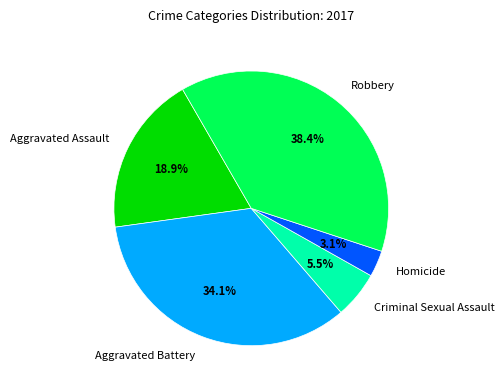

What is the ratio of the value at Aggravated Battery to the value at Criminal Sexual Assault?

6.2